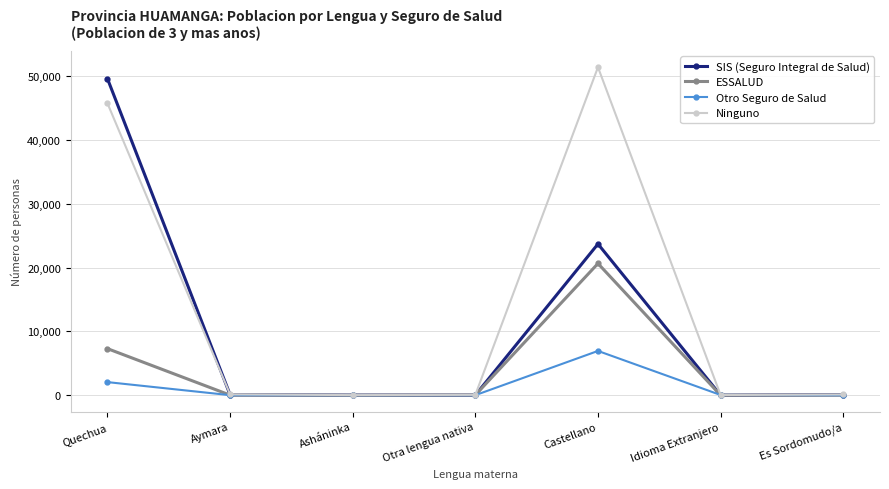

What is the difference between the highest and lowest values at Castellano?

44492